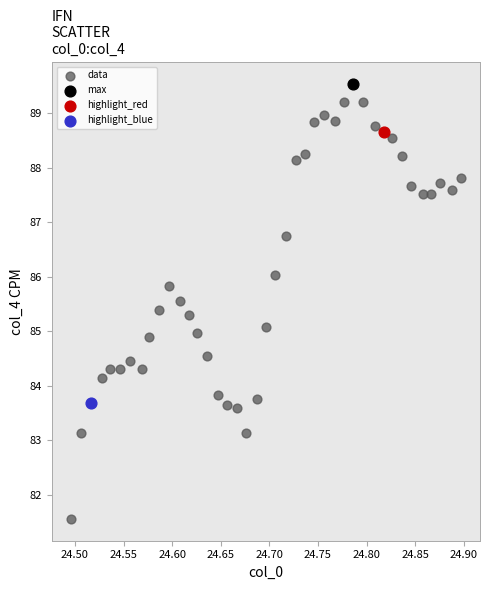

What are all the series names shown in the legend?

data, max, highlight_red, highlight_blue